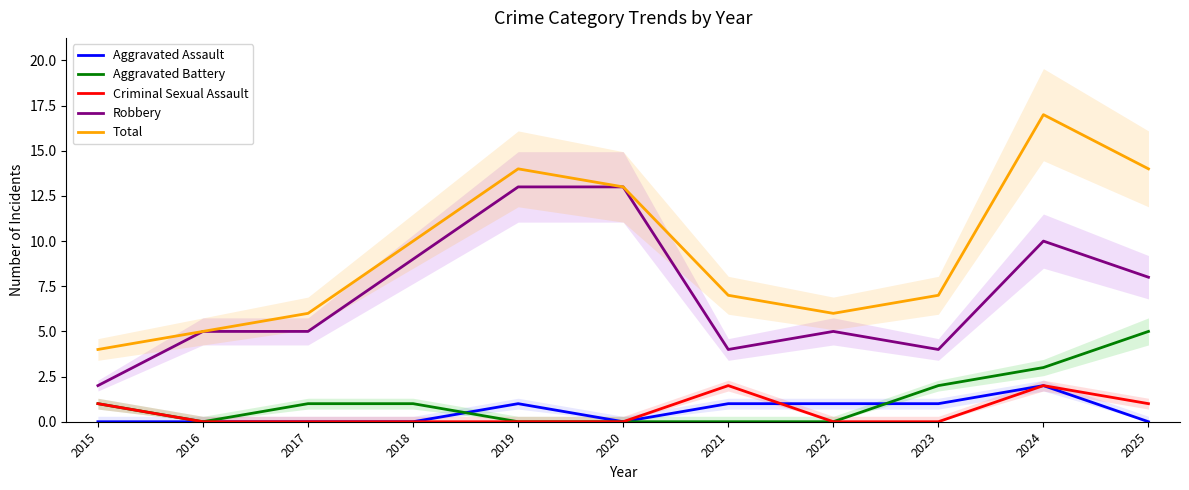

What is the spread (max minus min) of values at 2022?

6